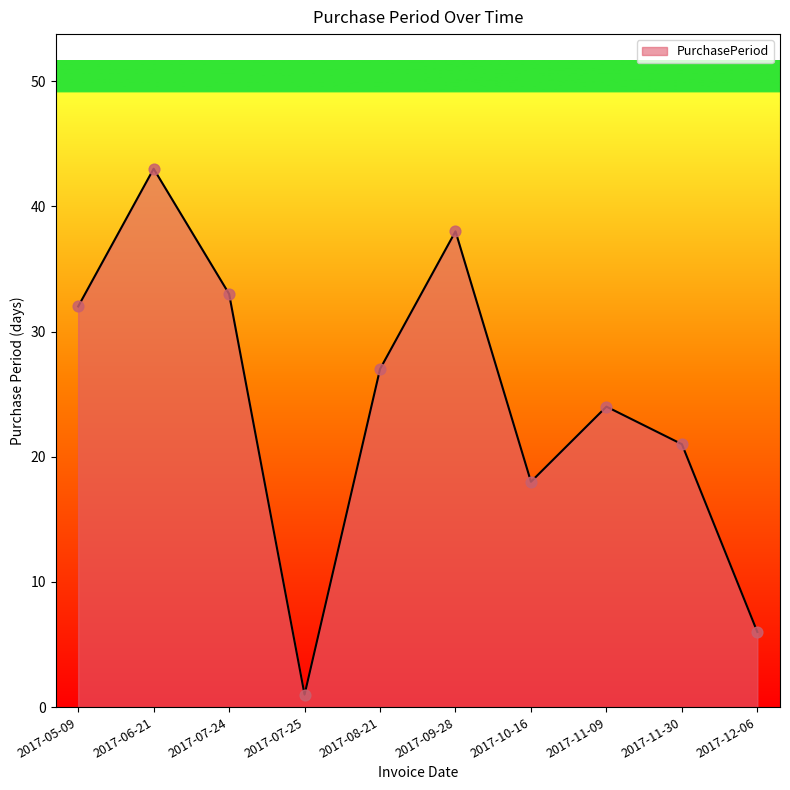

What is the change in value from 2017-07-25 to 2017-11-09?

+23